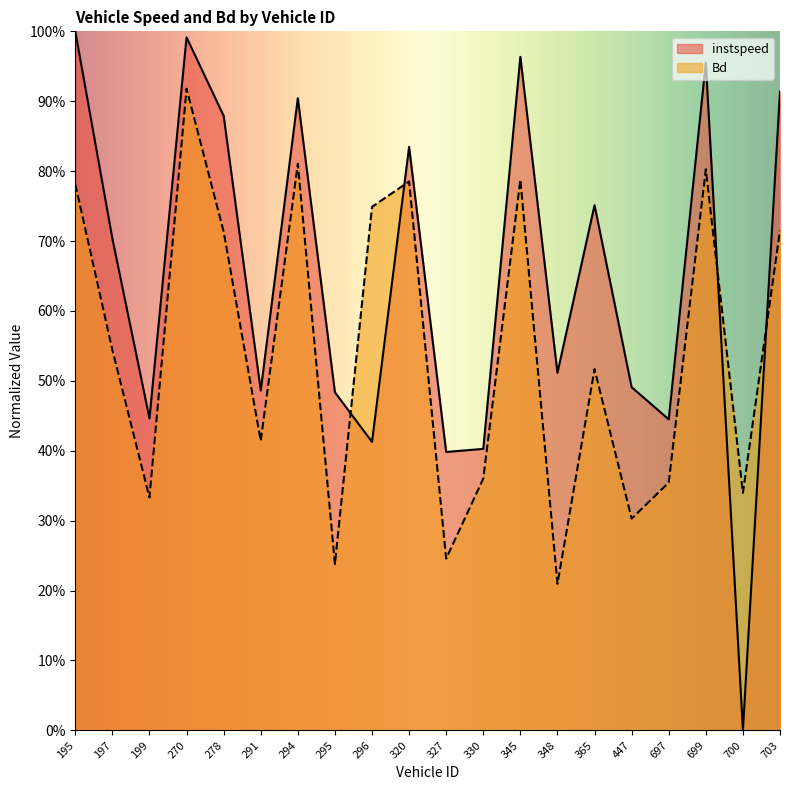

Between 345 and 703, which series saw the biggest shift?

Bd